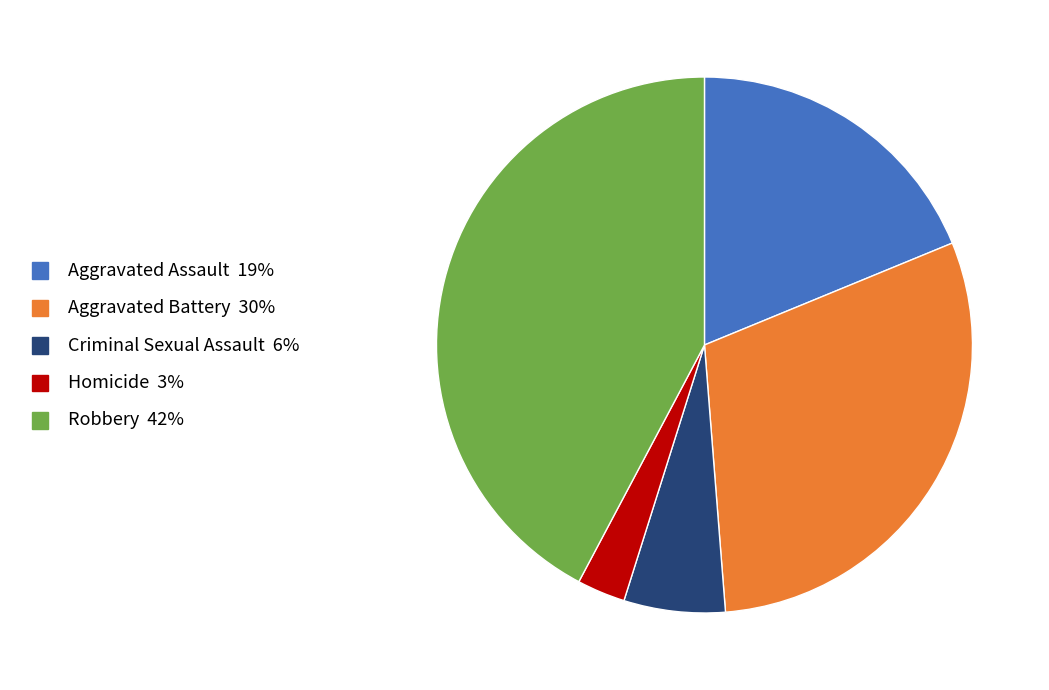

How many segments does this pie chart have?

5